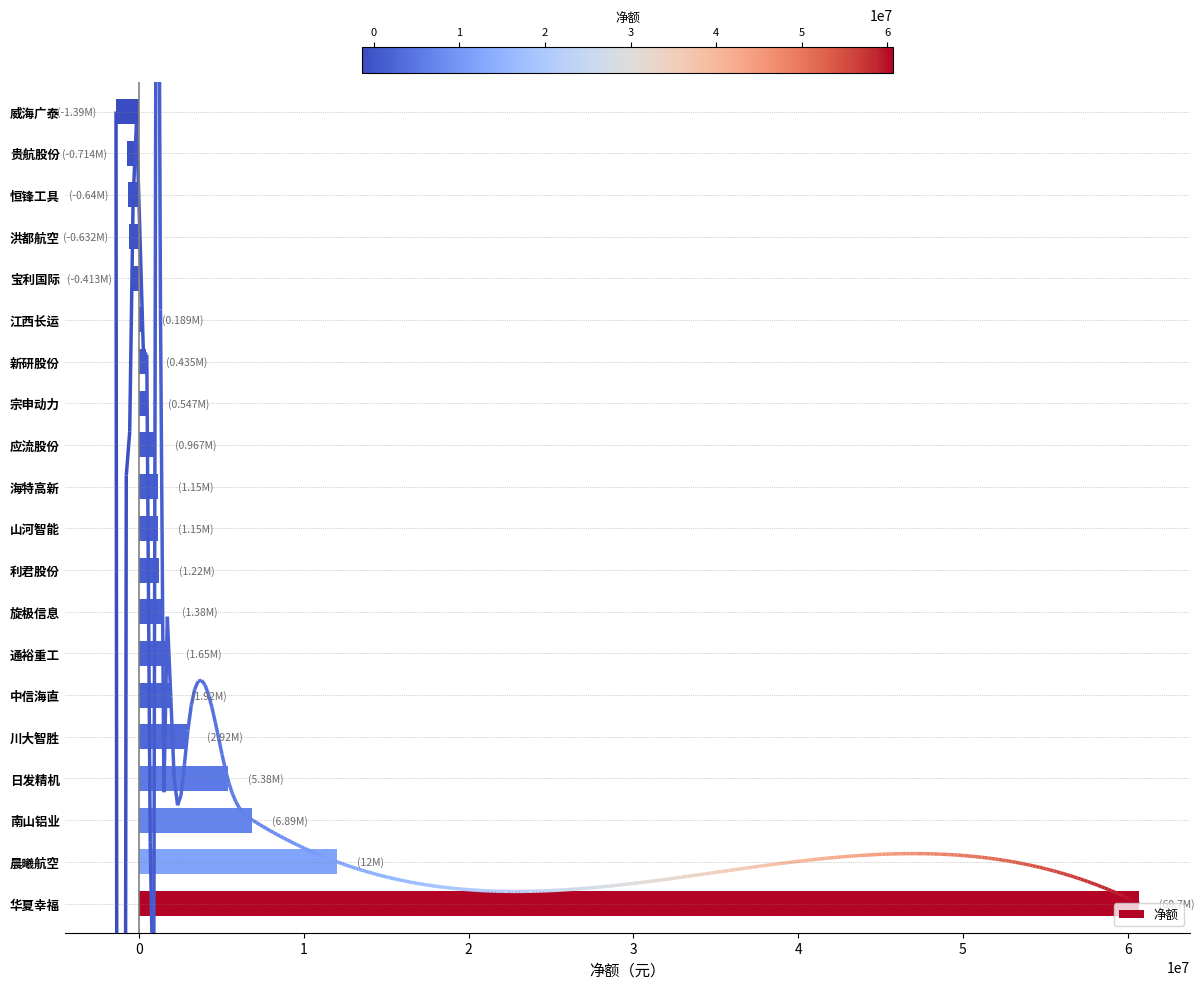

Which category has the highest value in the 净额 series?

华夏幸福